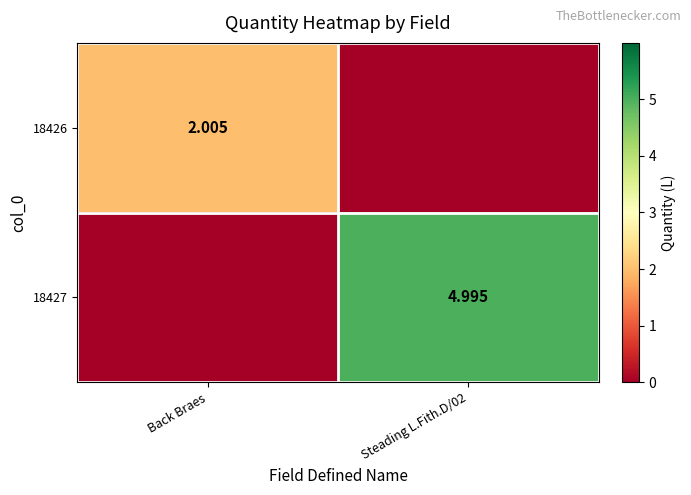

What is the maximum value shown in the chart?

5.0